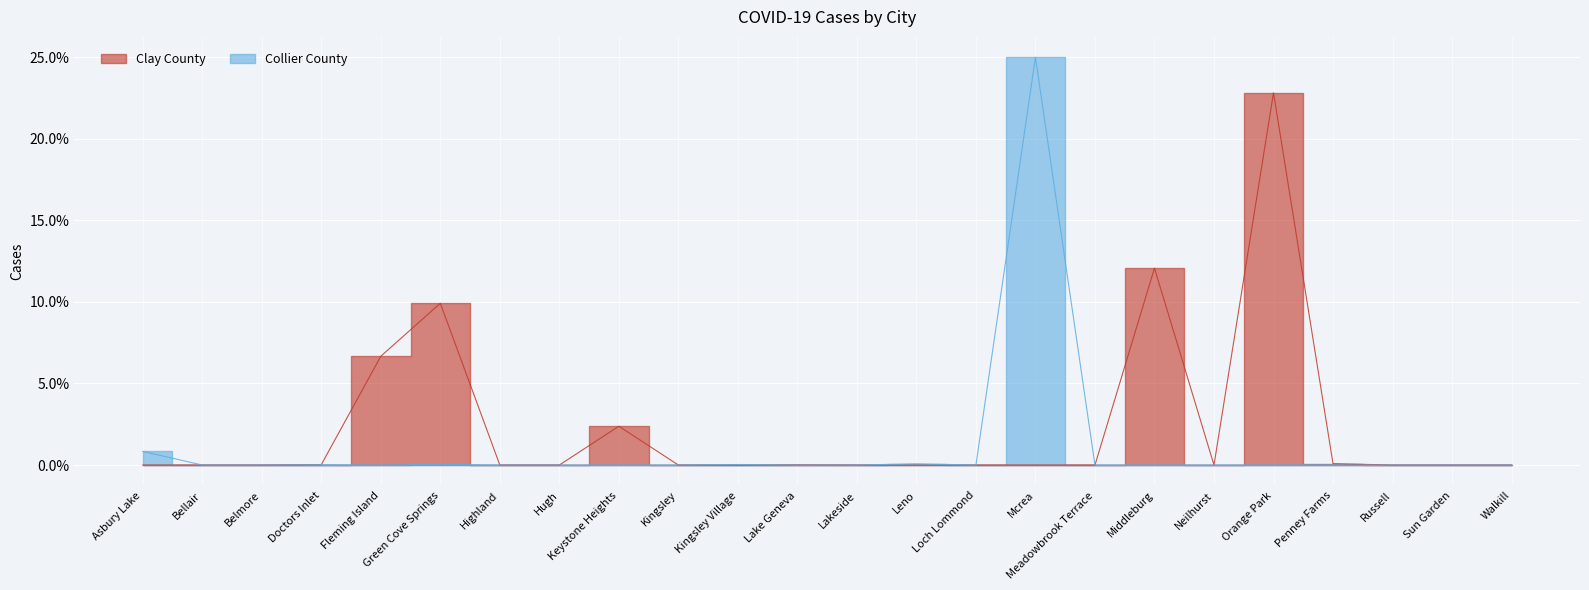

What is the label of the 21st point from the left?

Penney Farms